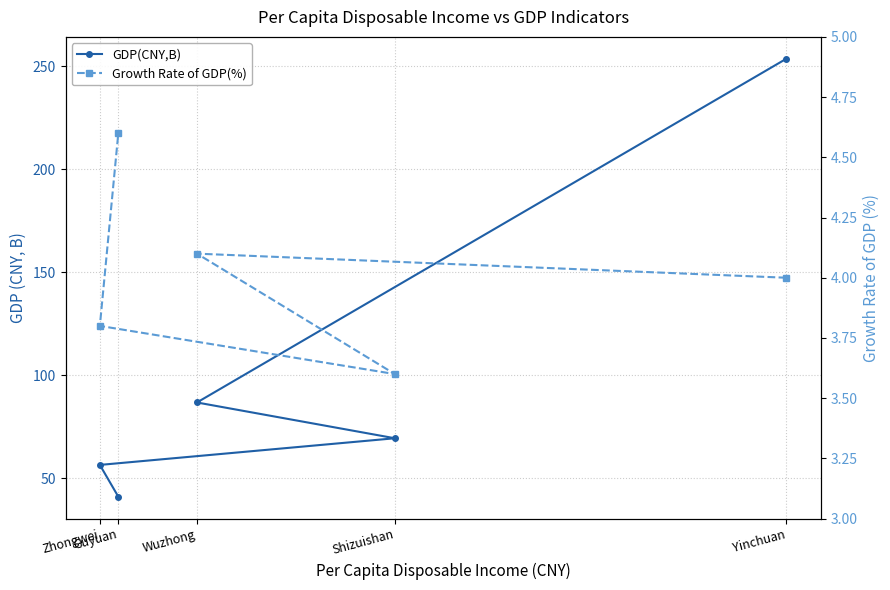

True or false: Growth Rate of GDP(%) and GDP(CNY,B) intersect in this chart.

False